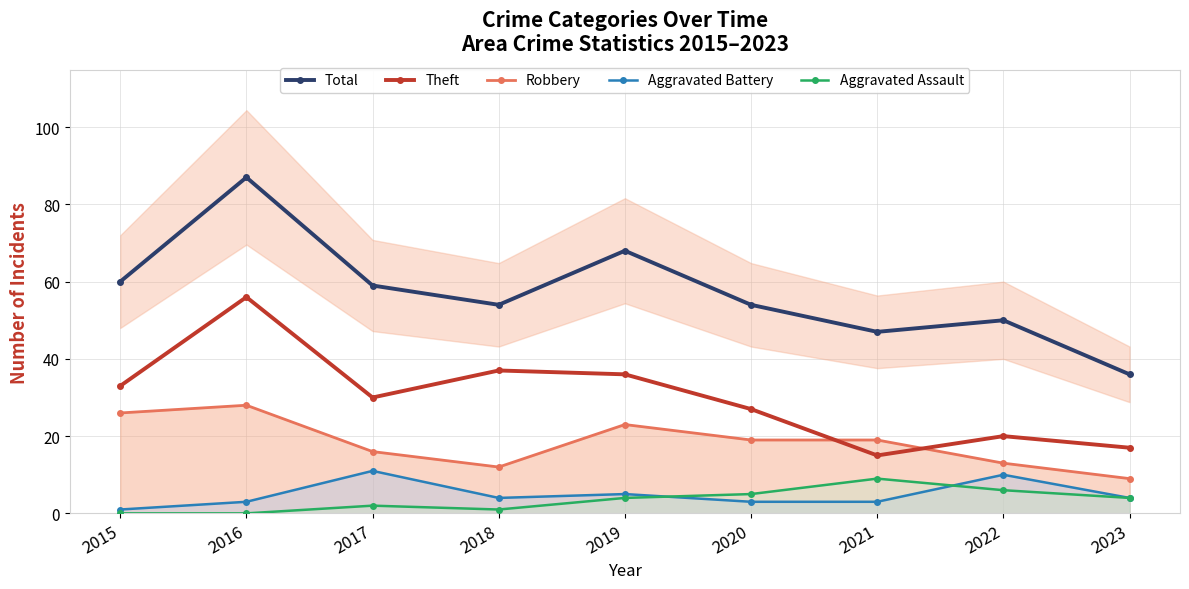

True or false: Aggravated Assault and Total cross at least once.

False